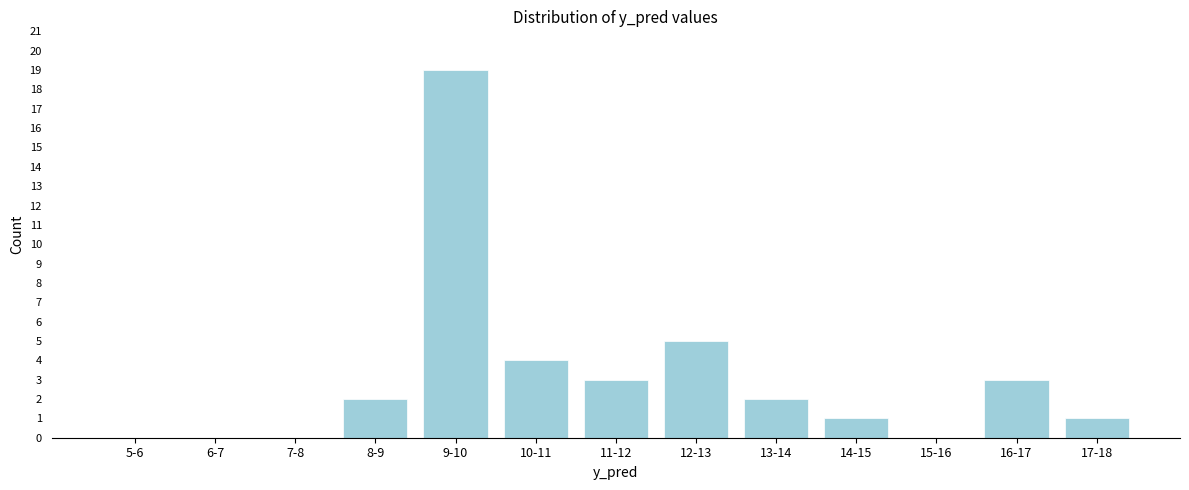

Reading right to left, what are all the values shown in this chart?

17-18=1	16-17=3	15-16=0	14-15=1	13-14=2	12-13=5	11-12=3	10-11=4	9-10=19	8-9=2	7-8=0	6-7=0	5-6=0